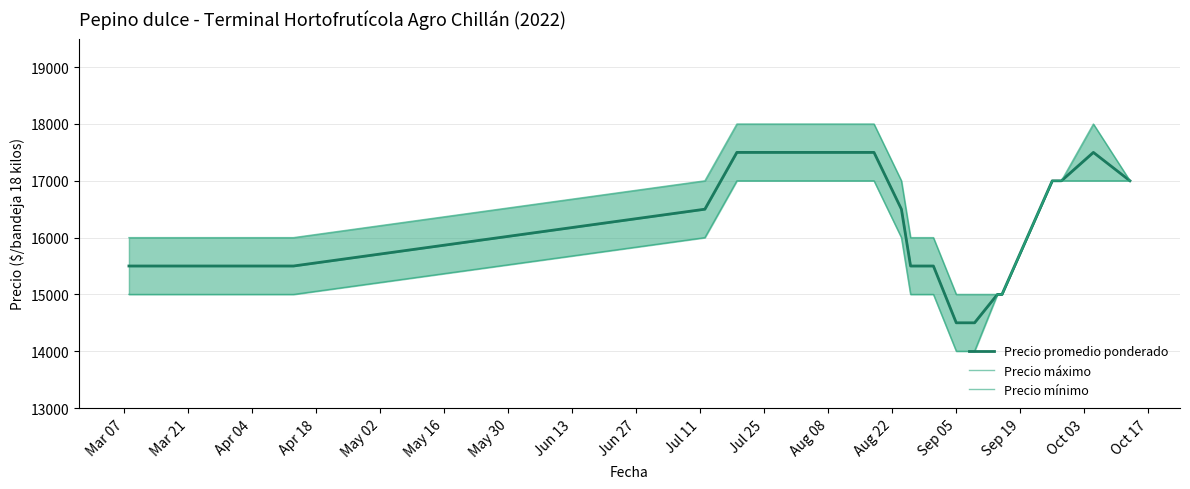

How many data points does each series have?

34